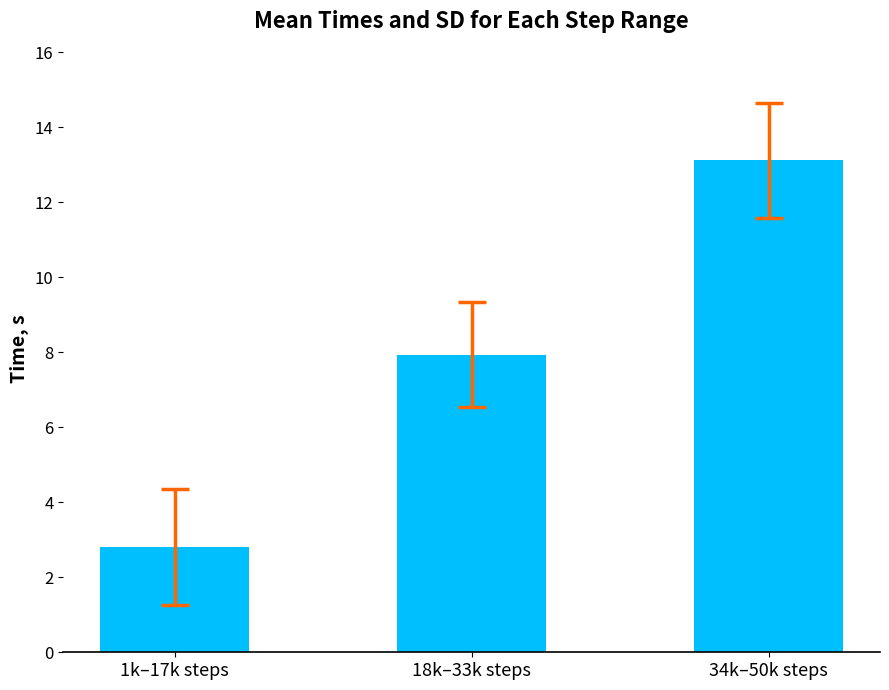

How many bars are there in total?

3